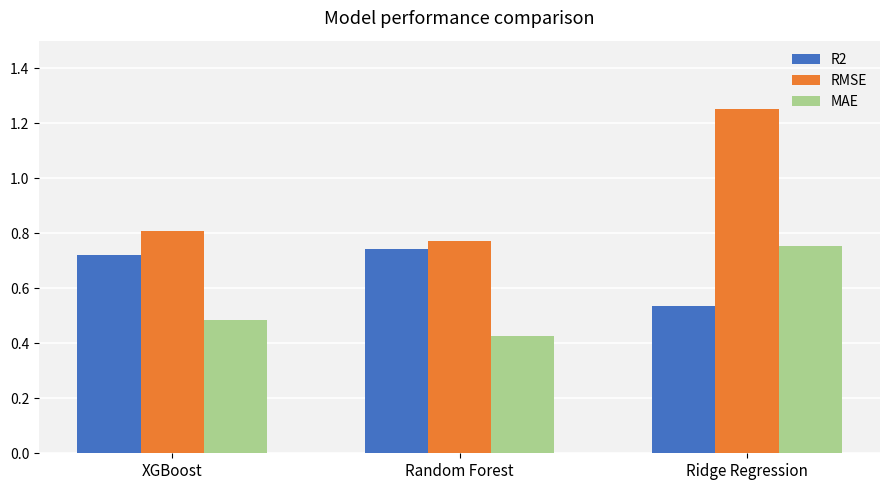

Which series has the largest total across all categories?

RMSE